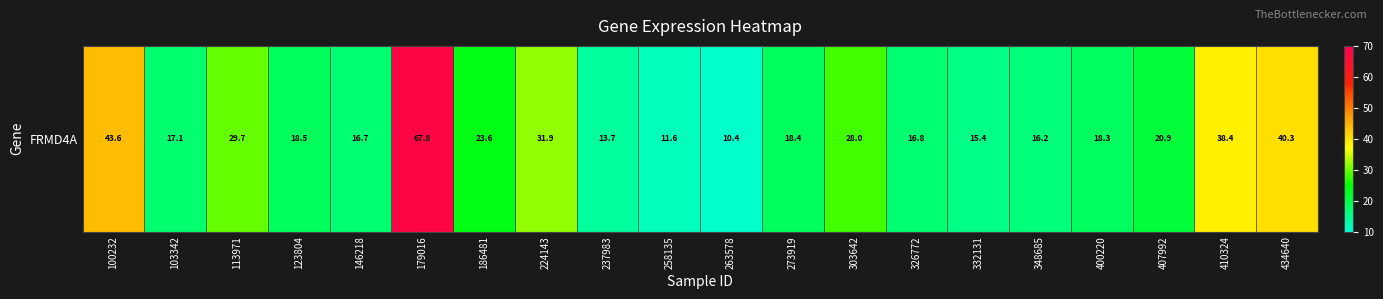

Approximately how many times larger is the value at 258135 compared to 123804?

0.6